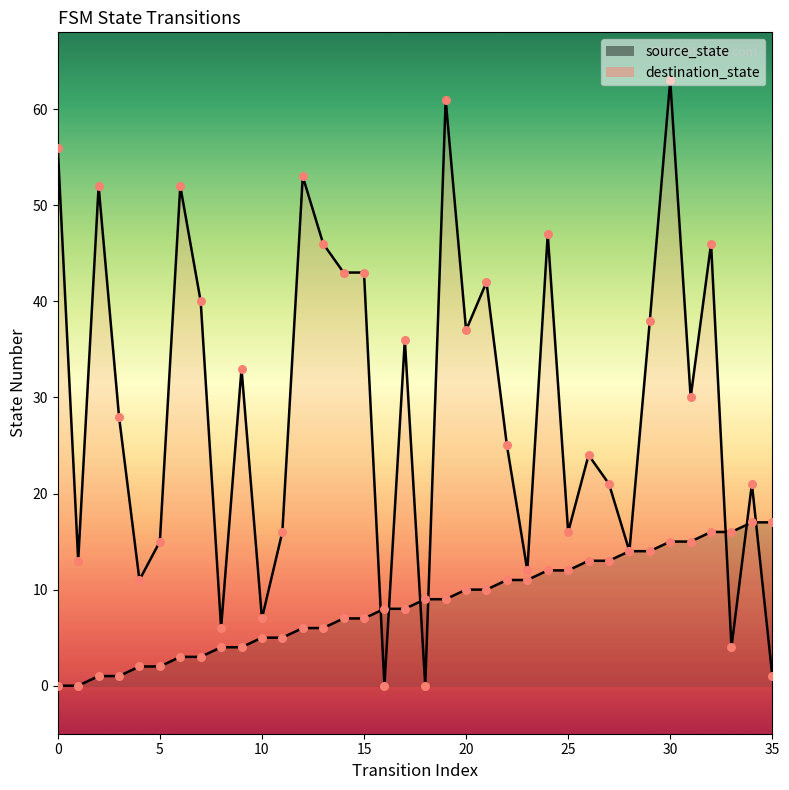

Which series reaches the minimum Y coordinate?

source_state